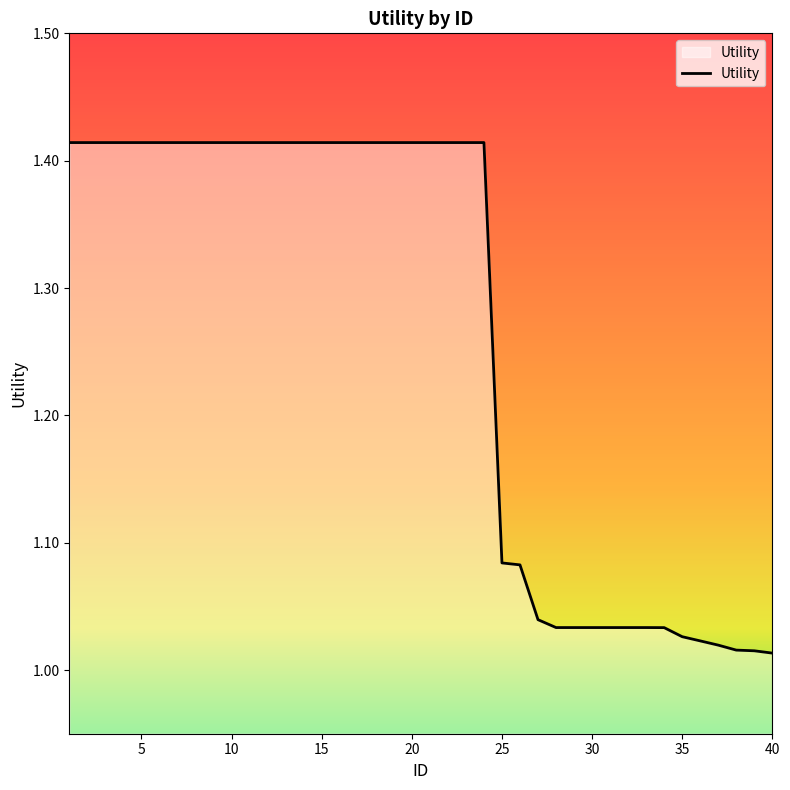

How many lines are shown in the chart?

1